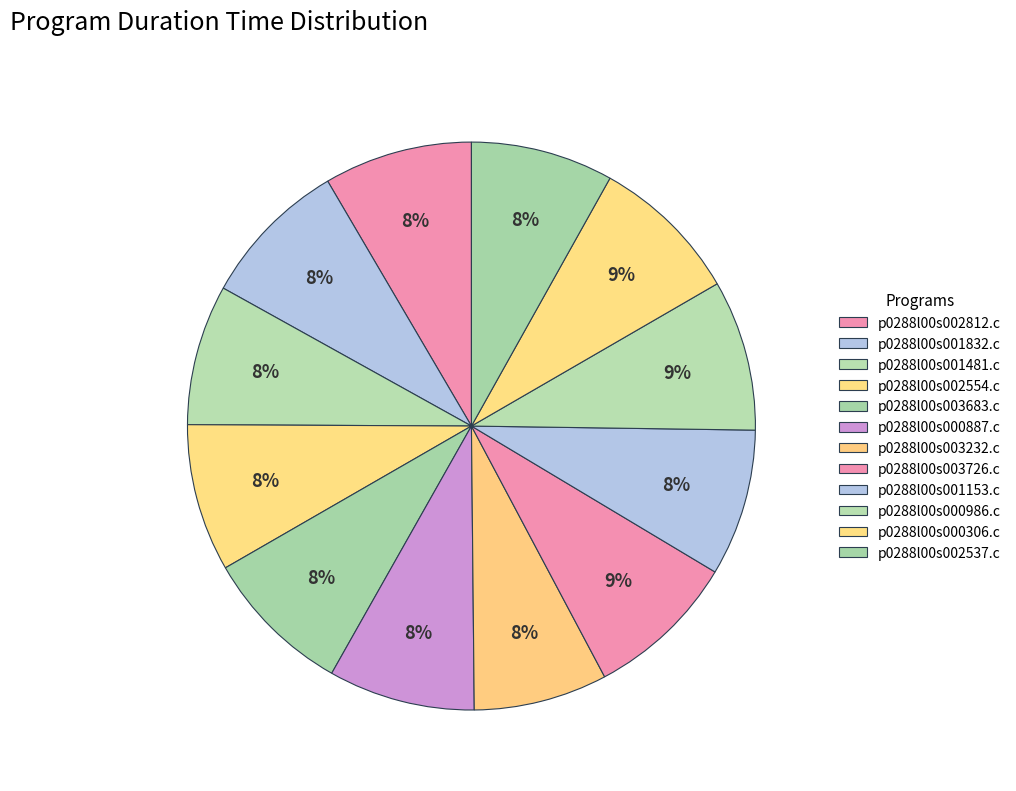

How many segments does this pie chart have?

12